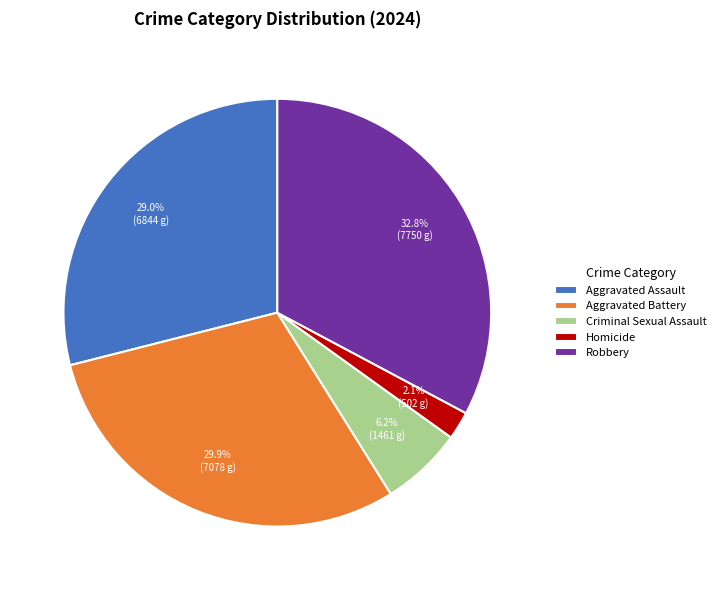

Count the number of slices in the pie.

5